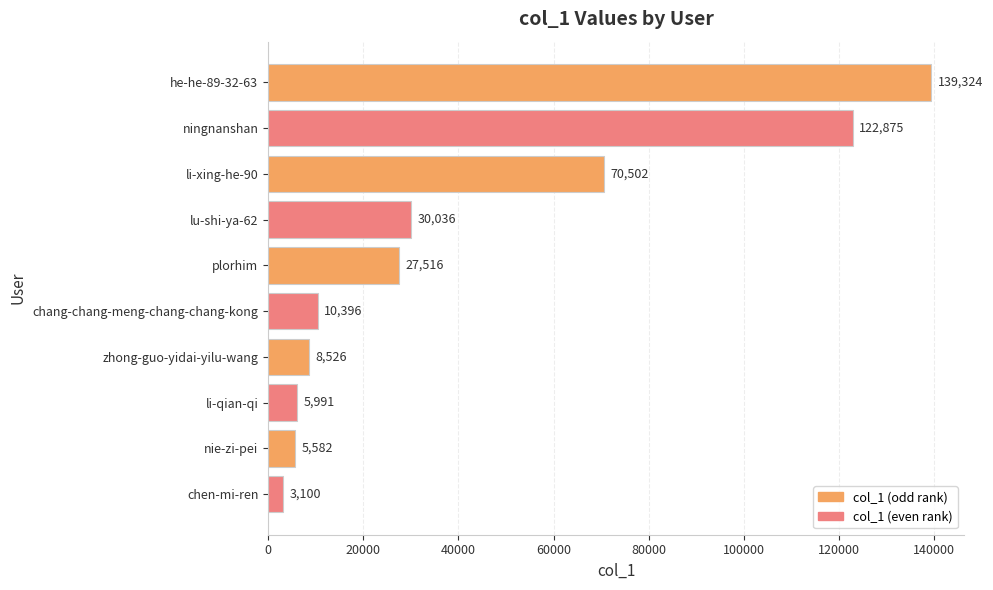

Rank the categories by value from lowest to highest.

chen-mi-ren, nie-zi-pei, li-qian-qi, zhong-guo-yidai-yilu-wang, chang-chang-meng-chang-chang-kong, plorhim, lu-shi-ya-62, li-xing-he-90, ningnanshan, he-he-89-32-63